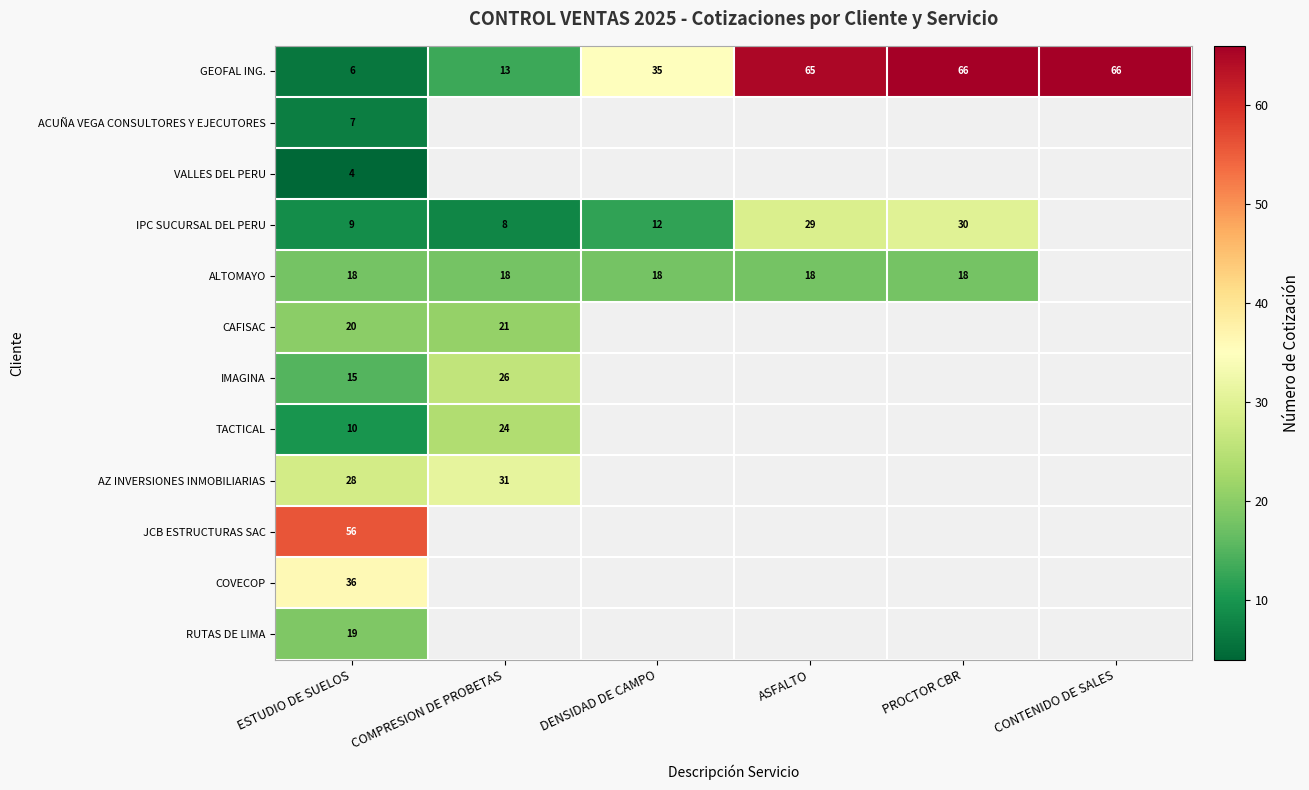

What is the maximum value for GEOFAL ING.?

66